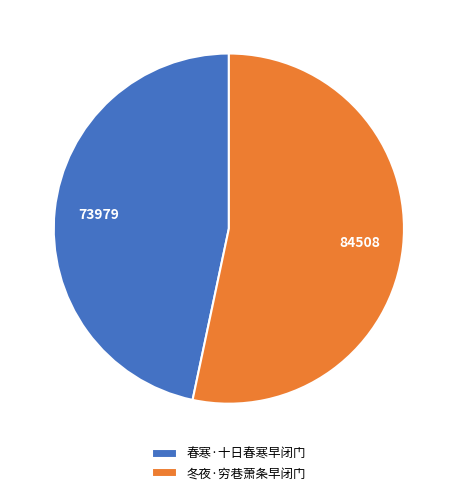

Is the sum of 春寒·十日春寒早闭门 and 冬夜·穷巷萧条早闭门 greater than half?

Yes